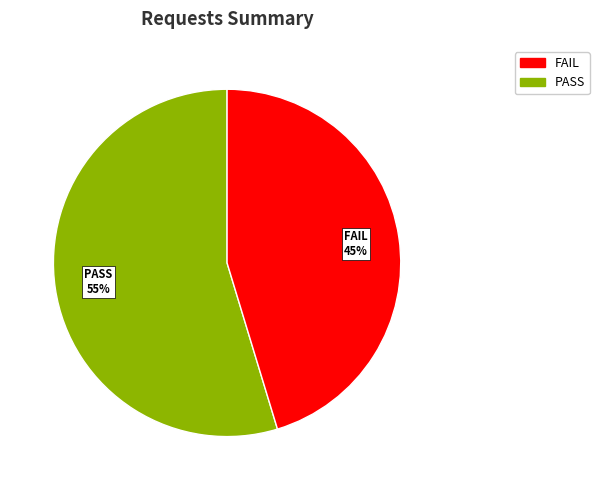

What percentage is the FAIL slice, to the nearest percent?

45%